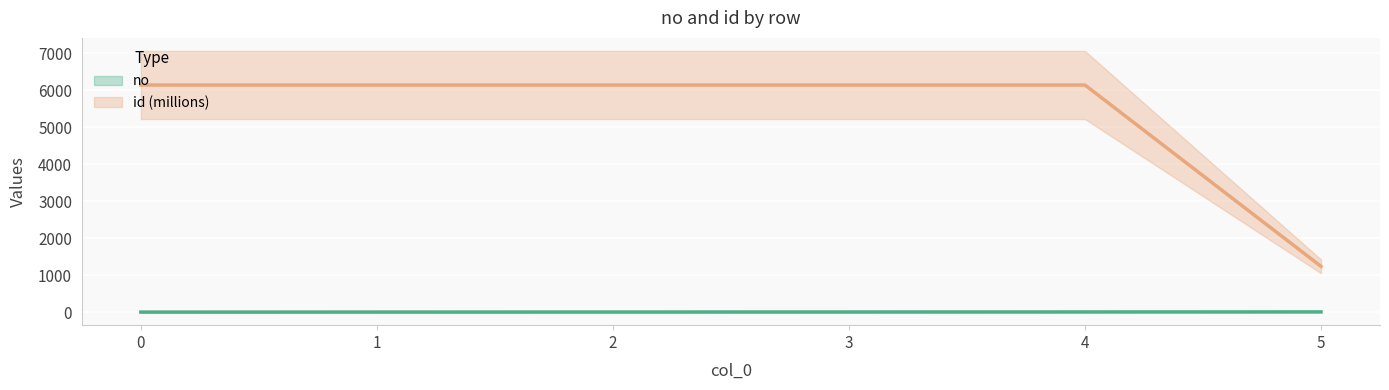

Between 5 and 3, which is larger?

5